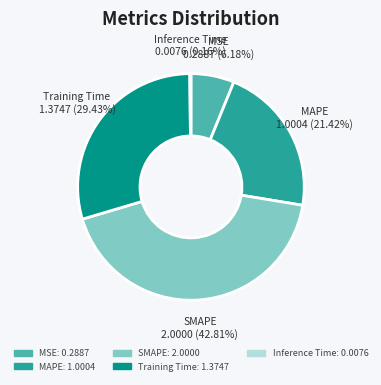

Which slice is the largest?

SMAPE